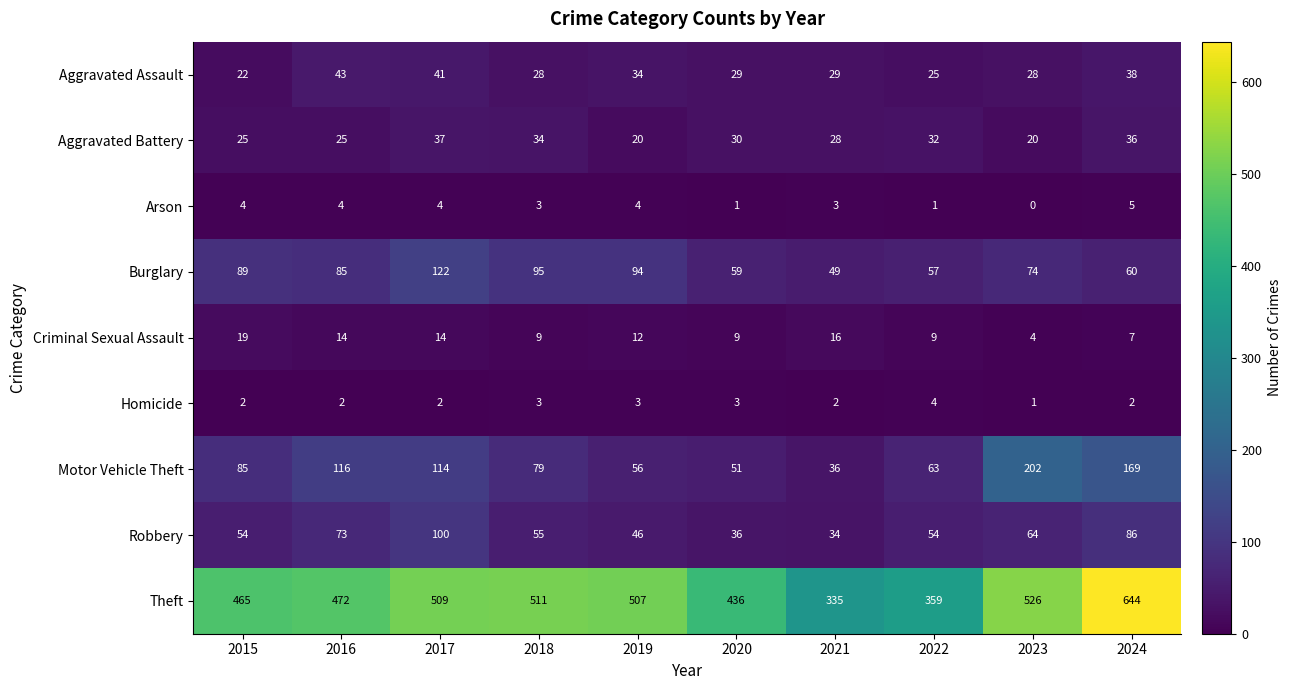

True or false: Motor Vehicle Theft has a value of 13 at 2022.

False